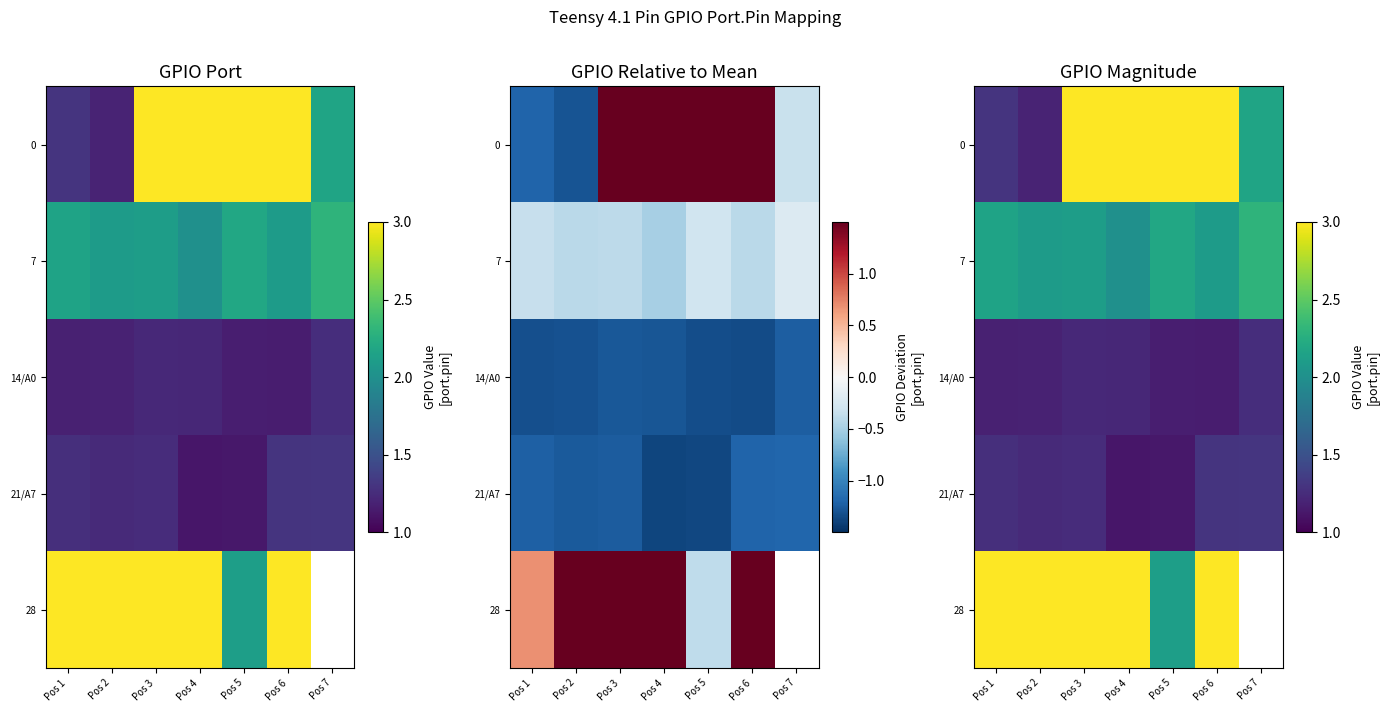

List the series in order of their peak value, highest first.

28, 0, 7, 21/A7, 14/A0